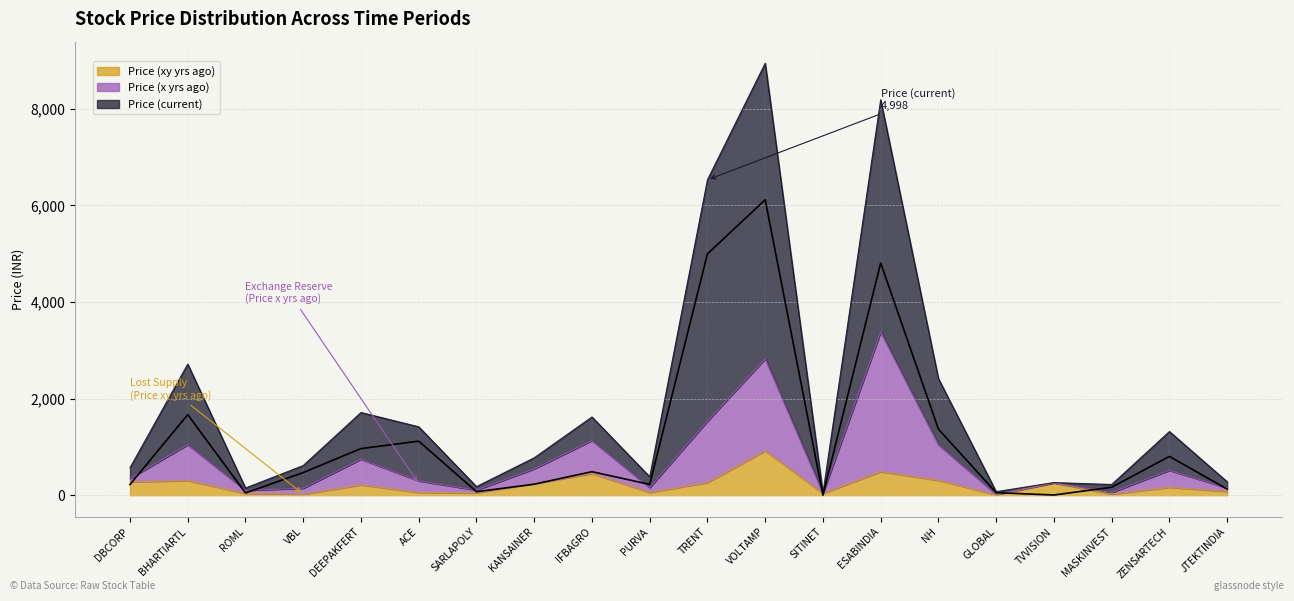

Reading left to right, list all the values displayed in this chart.

Price (xy yrs ago): DBCORP=275.4	BHARTIARTL=302.5	ROML=37.0	VBL=21.6	DEEPAKFERT=214.5	ACE=57.7	SARLAPOLY=51.3	KANSAINER=238.7	IFBAGRO=446.2	PURVA=59.0	TRENT=262.4	VOLTAMP=919.4	SITINET=38.0	ESABINDIA=486.8	NH=308.5	GLOBAL=7.6	TVVISION=253.6	MASKINVEST=22.1	ZENSARTECH=163.9	JTEKTINDIA=78.6
Price (x yrs ago): DBCORP=347.3	BHARTIARTL=1046.5	ROML=102.1	VBL=145.0	DEEPAKFERT=747.1	ACE=297.0	SARLAPOLY=105.9	KANSAINER=546.4	IFBAGRO=1133.3	PURVA=158.5	TRENT=1533.8	VOLTAMP=2827.0	SITINET=40.8	ESABINDIA=3378.6	NH=1046.7	GLOBAL=20.4	TVVISION=257.4	MASKINVEST=56.8	ZENSARTECH=515.5	JTEKTINDIA=151.7
Price (current): DBCORP=221.2	BHARTIARTL=1668.9	ROML=46.6	VBL=469.1	DEEPAKFERT=965.5	ACE=1119.5	SARLAPOLY=72.1	KANSAINER=228.4	IFBAGRO=486.9	PURVA=223.1	TRENT=4997.8	VOLTAMP=6118.4	SITINET=0.6	ESABINDIA=4809.8	NH=1367.8	GLOBAL=52.5	TVVISION=4.2	MASKINVEST=164.6	ZENSARTECH=803.0	JTEKTINDIA=126.7